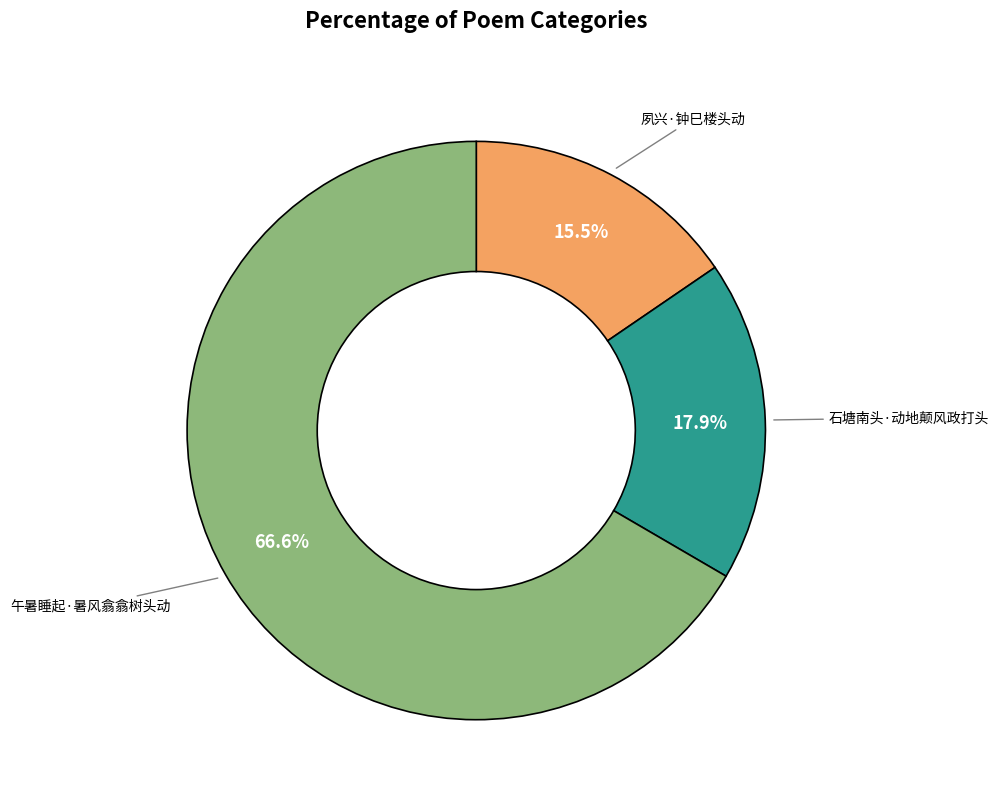

Count the number of slices in the pie.

3